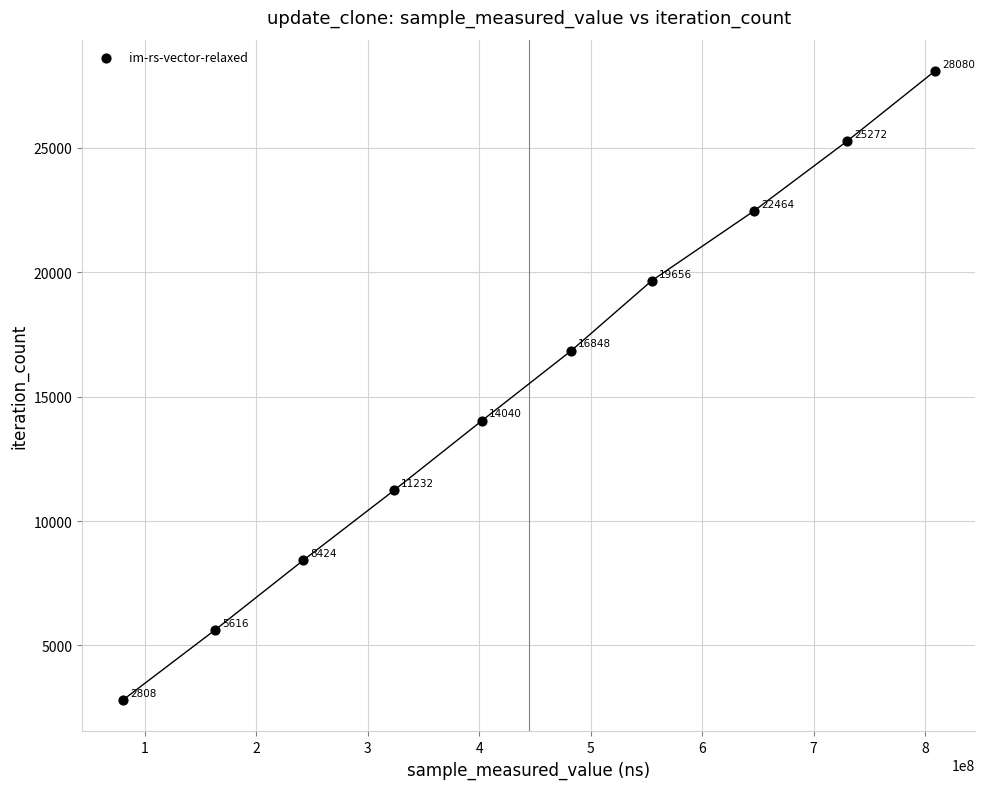

What Y value in the scatter plot is closest to 15444?

14040